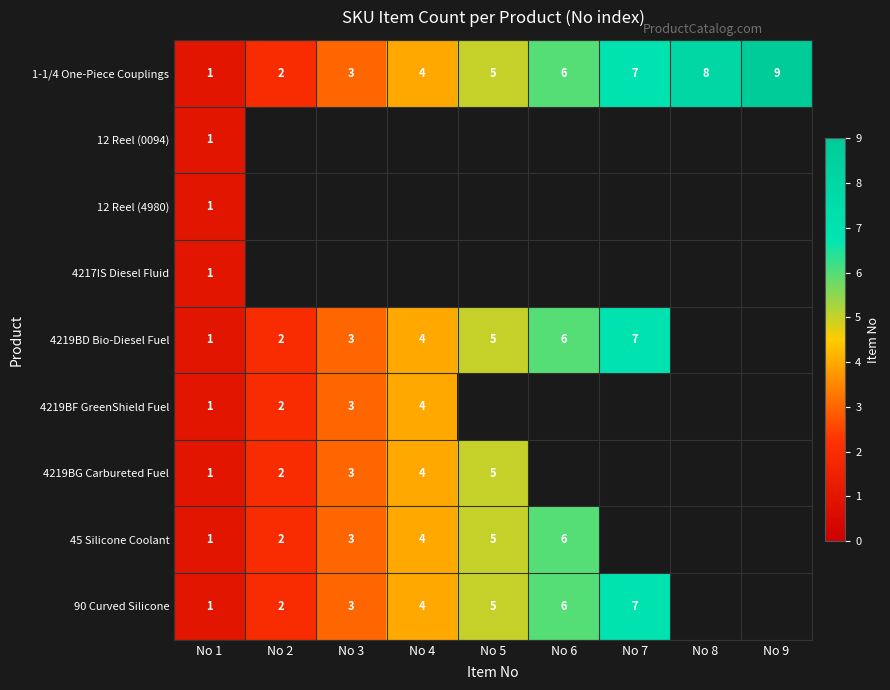

Is it true that 1-1/4 One-Piece Couplings equals 4 at No 3?

False